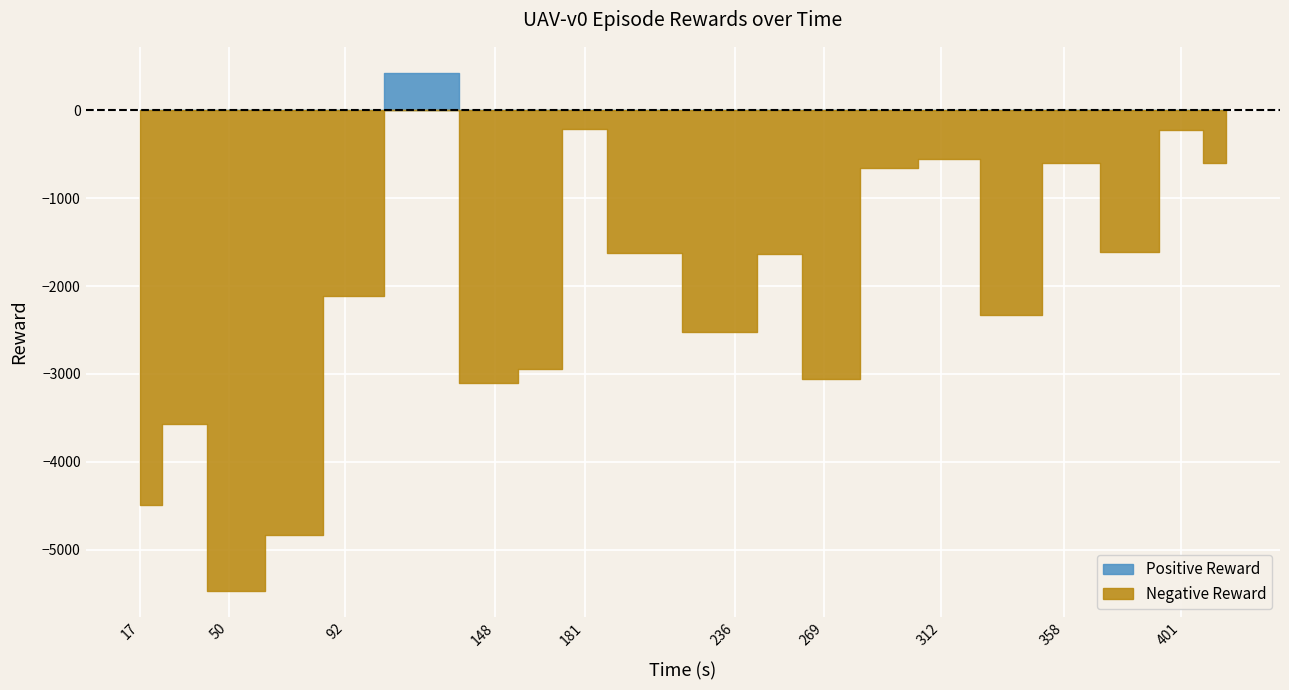

How many categories are shown in the chart?

20